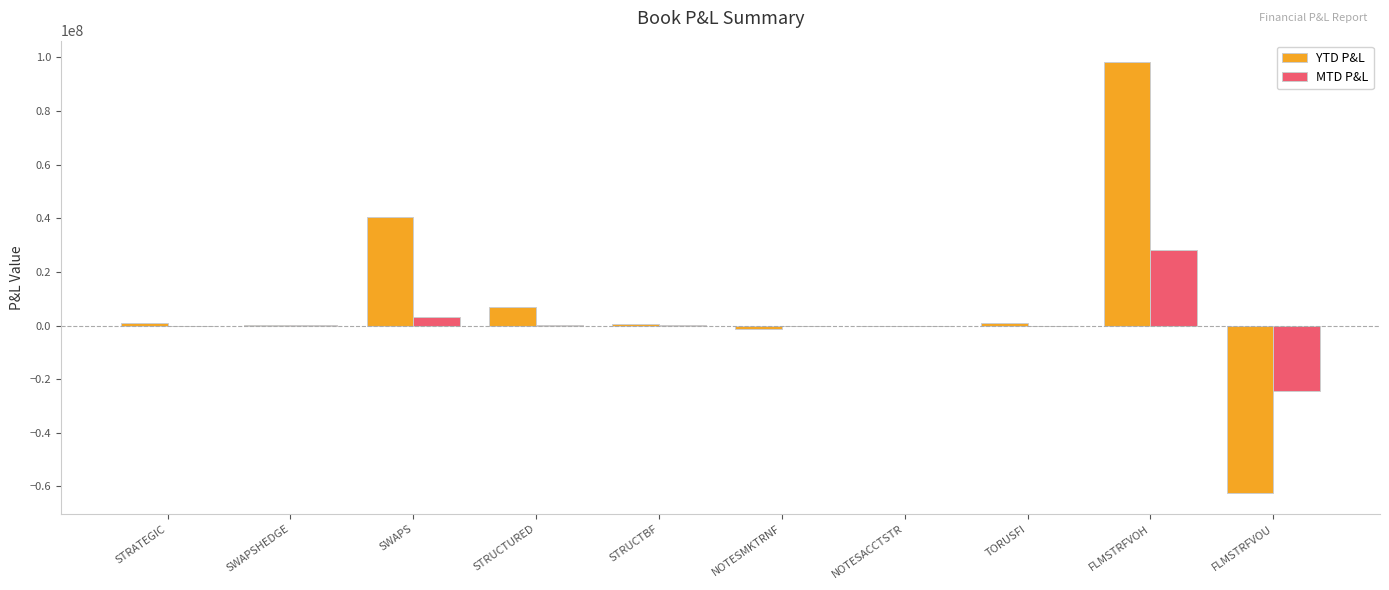

Are the bars grouped side by side (vs. stacked)?

Yes